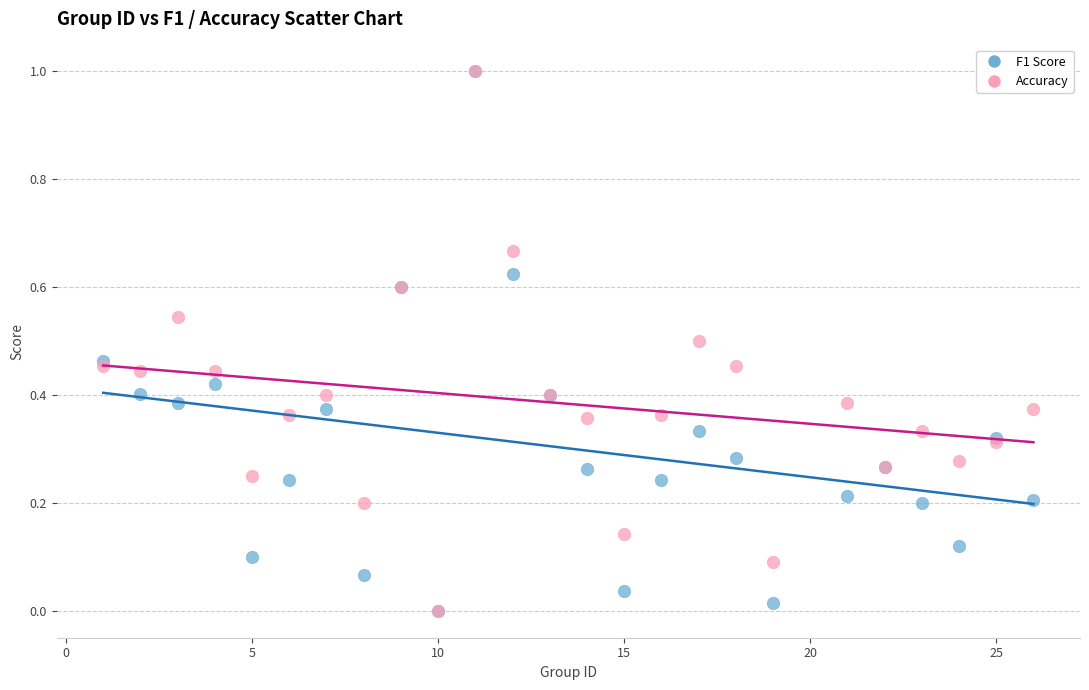

What are all the series names shown in the legend?

F1 Score, Accuracy